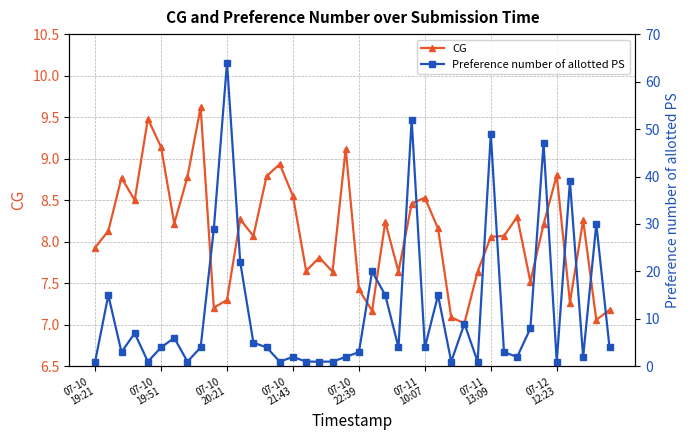

What is the spread (max minus min) of values at 17?

6.8